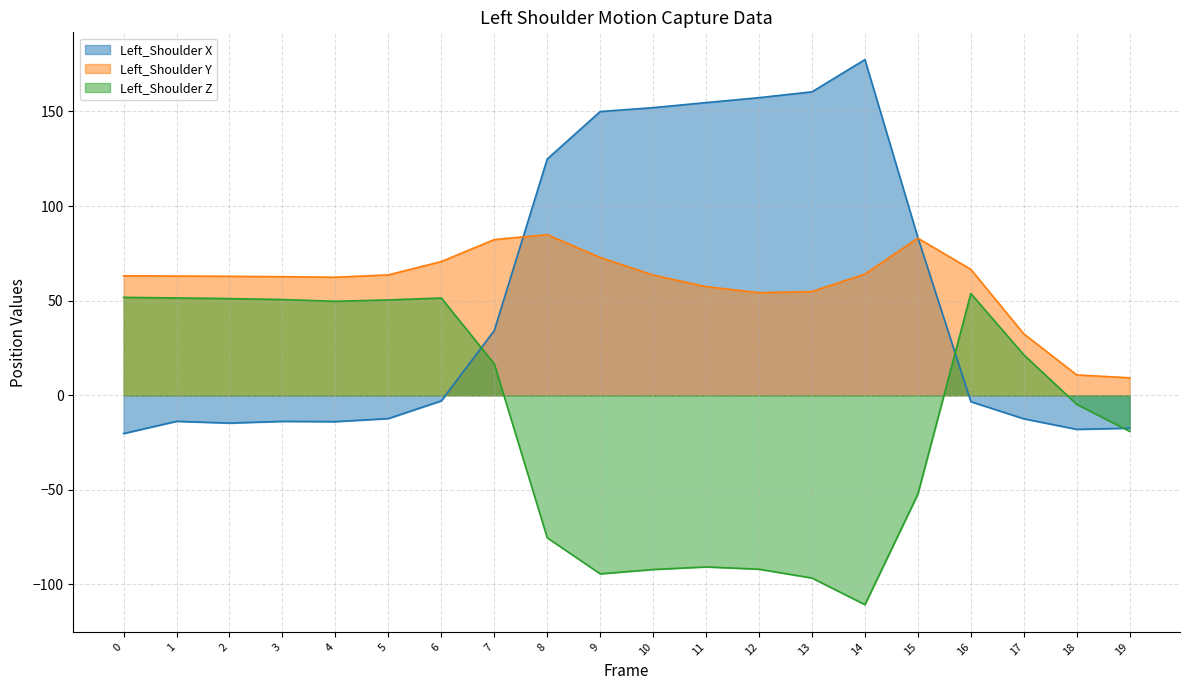

What is the average value of the Left_Shoulder Y series?

59.2